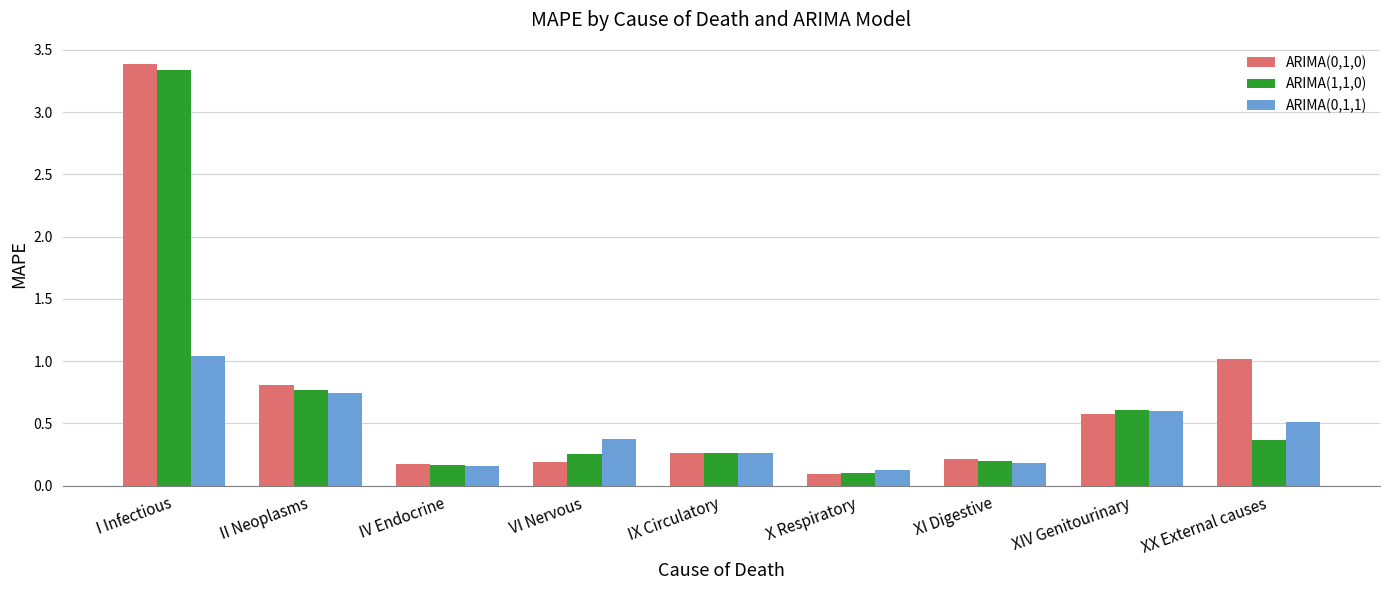

How many bars are there in each group?

3